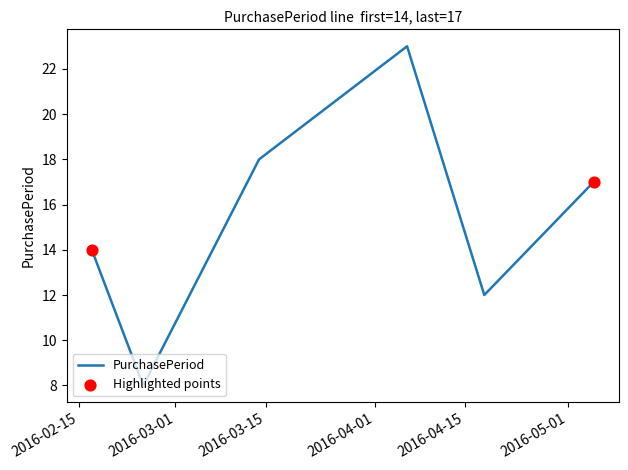

What is the minimum value shown in the chart?

8